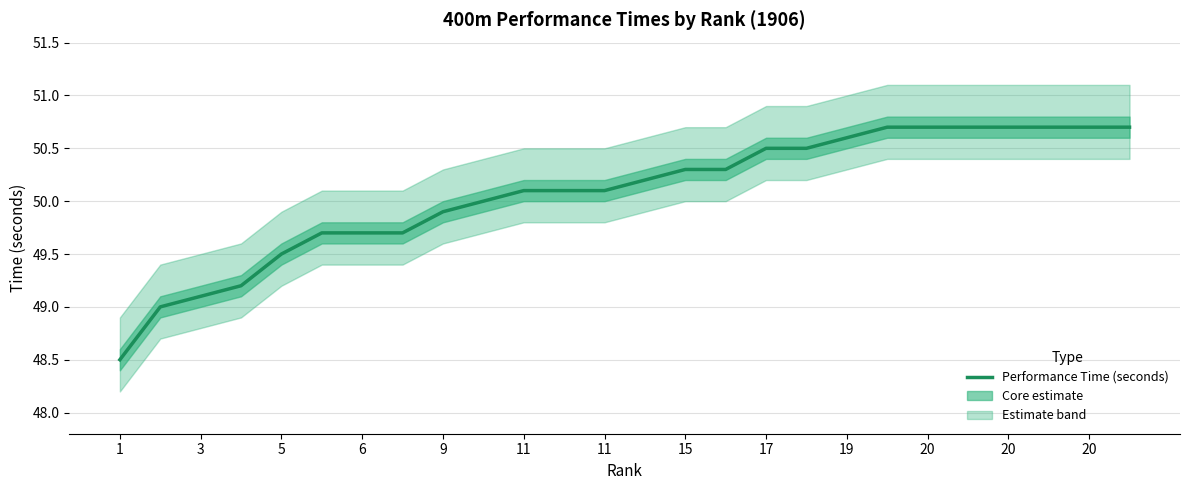

How many lines are shown in the chart?

1